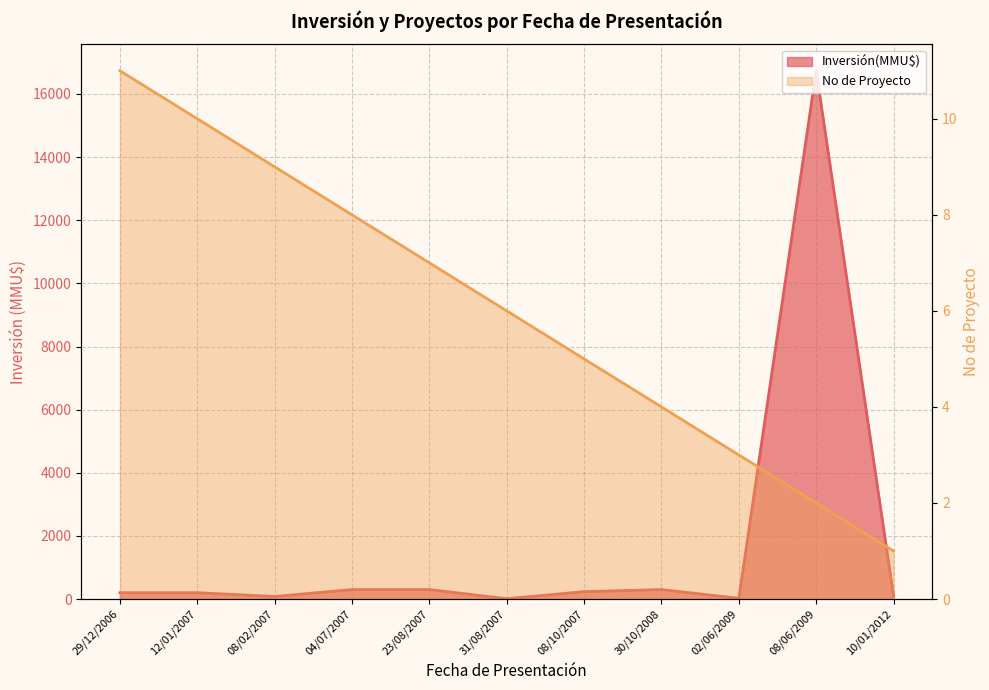

True or false: the data has more than 2 interior local peaks.

False